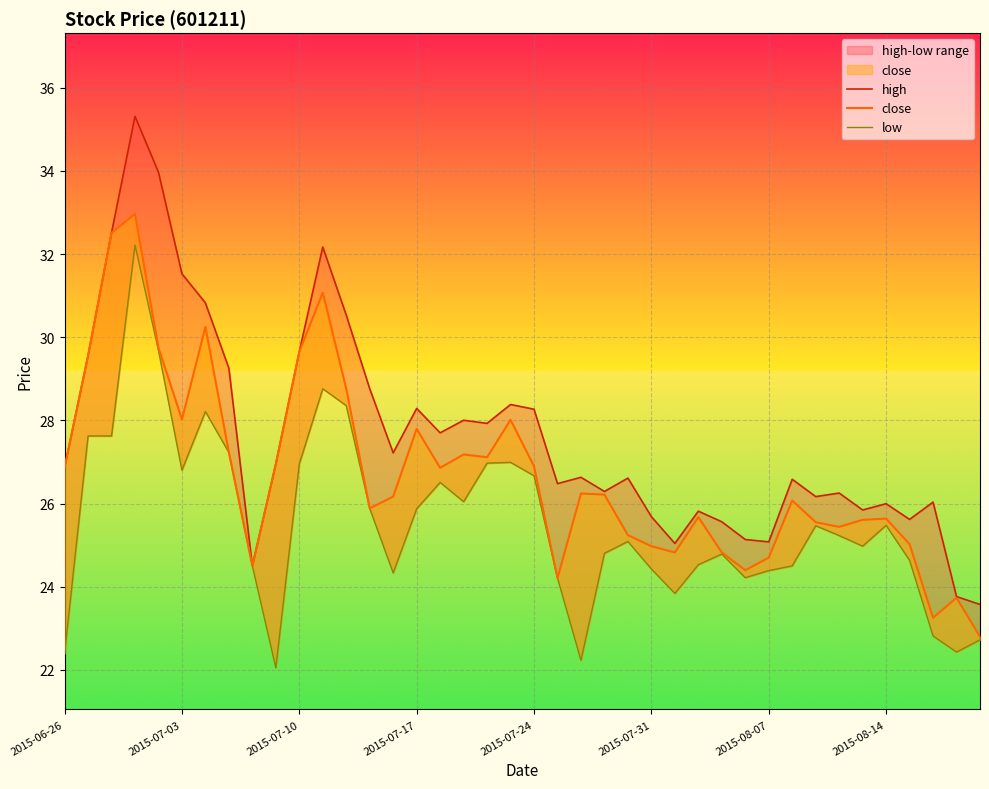

What is the average value of the high series?

27.7